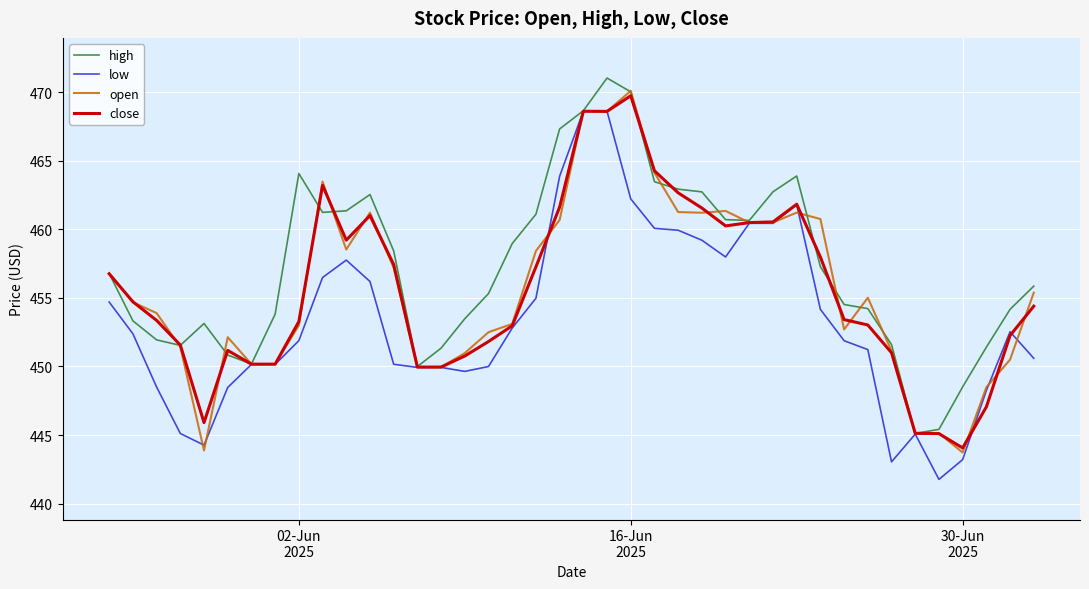

Which series has the largest total across all categories?

high